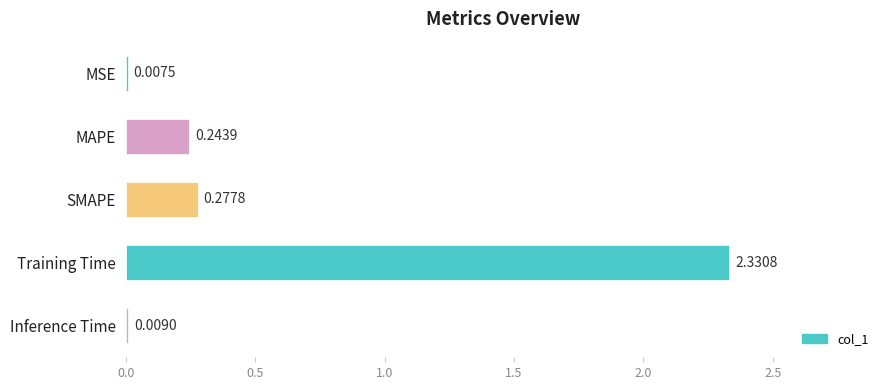

At which label is the value closest to 1?

SMAPE